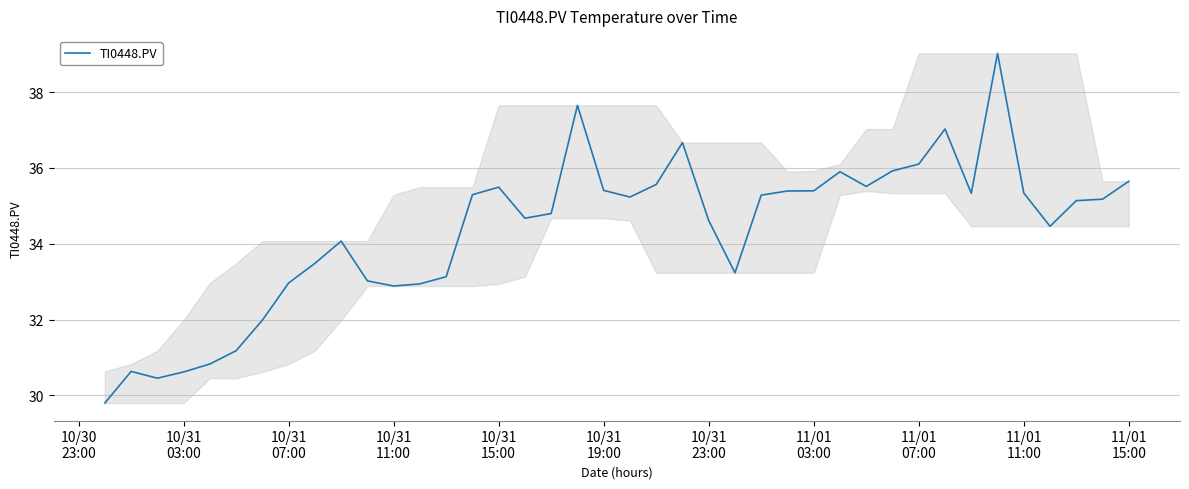

What is the difference between the maximum and minimum values?

9.2